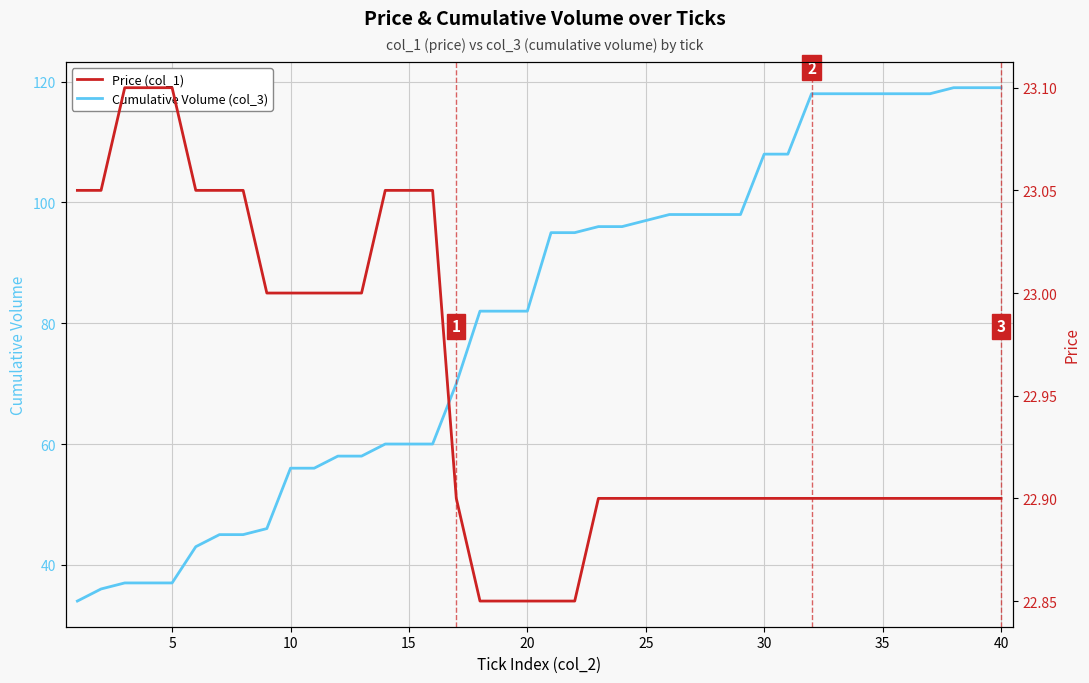

What is the maximum value for Cumulative Volume (col_3)?

119